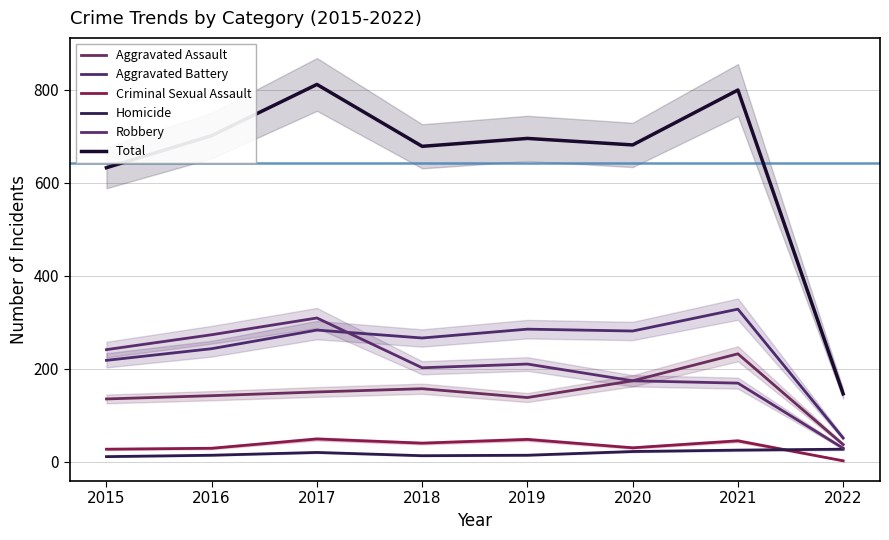

Where is the first local maximum for Criminal Sexual Assault?

2017